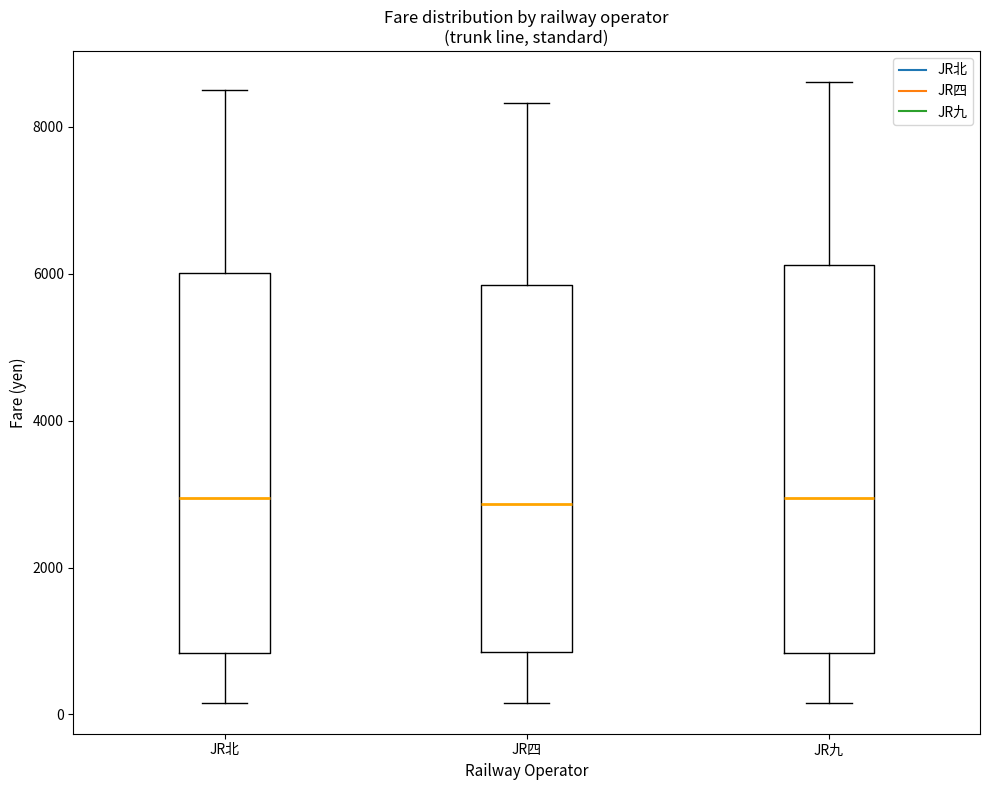

Where does the lower whisker of the box for JR北 end on the y-axis? The values are not printed on the chart, so give them approximately, as read against the axis.

200